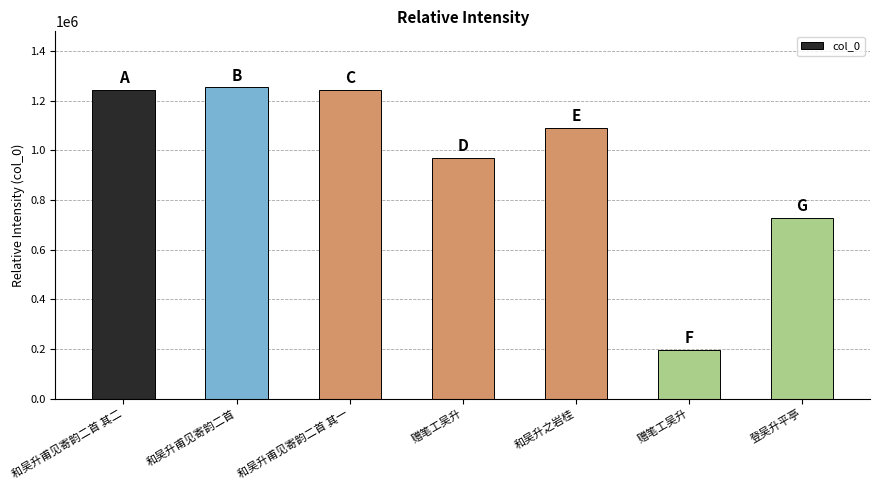

What is the average value?

960206